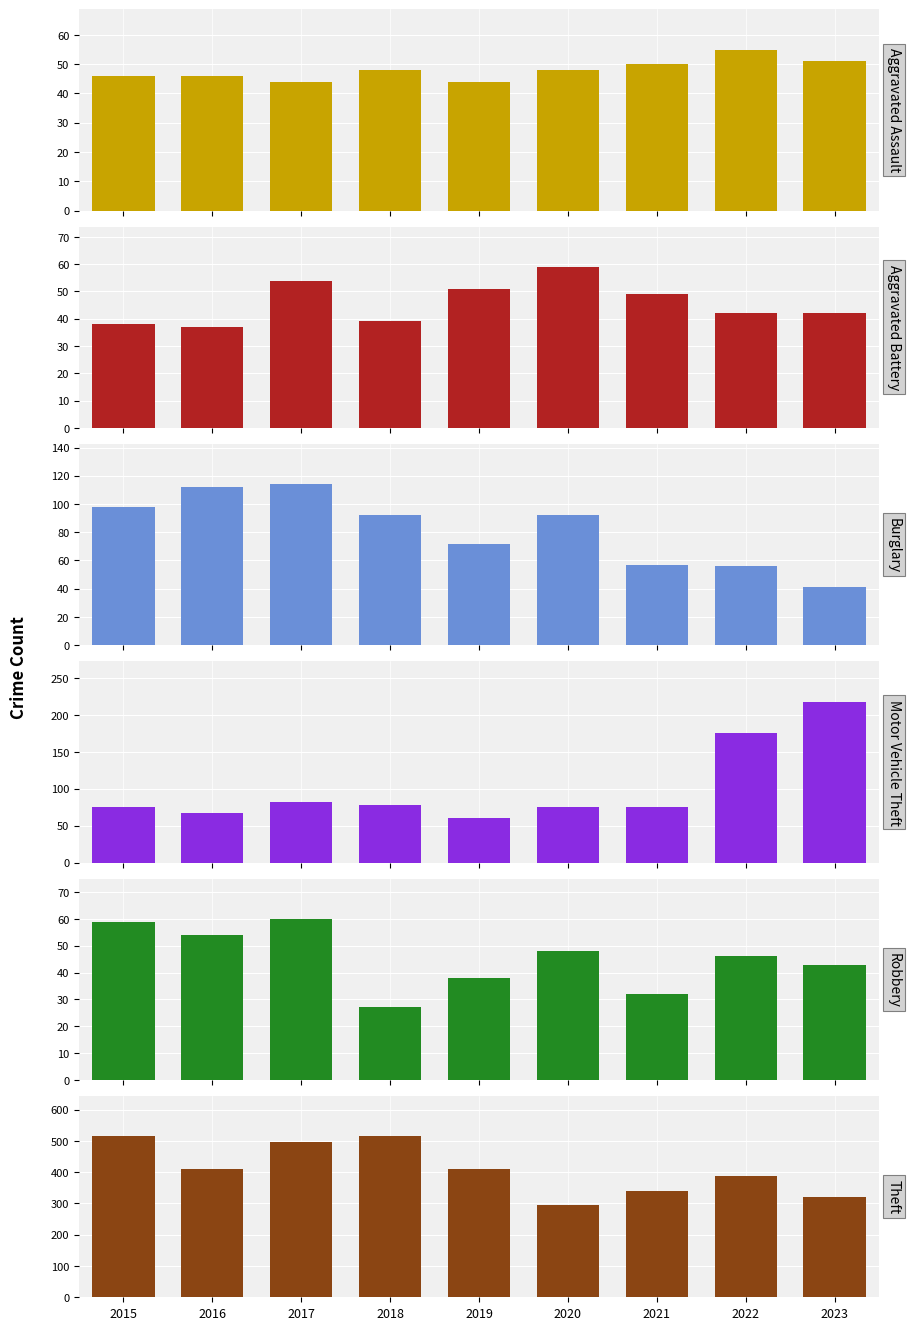

What is the difference between the highest and lowest values at 2021?

309